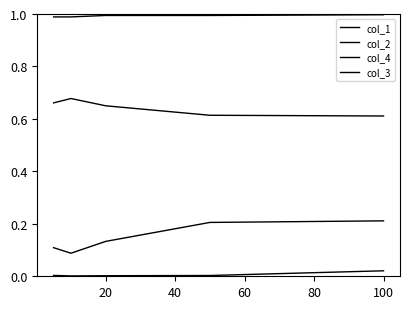

How many lines are shown in the chart?

4